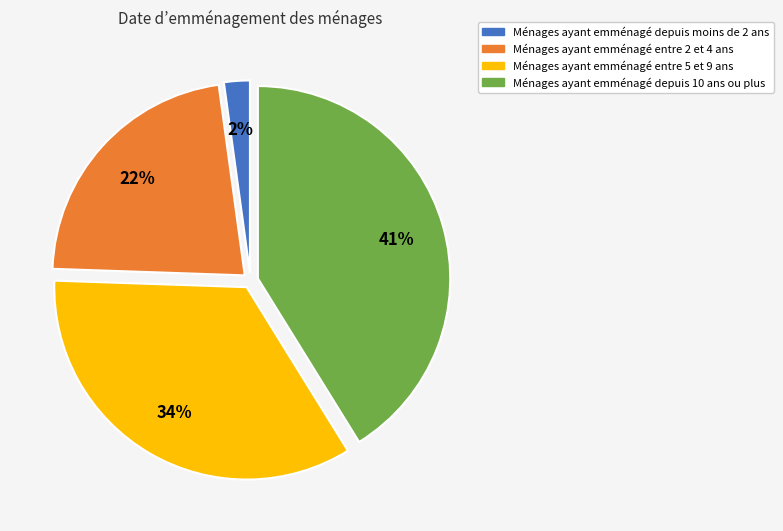

Is there any slice that represents more than half of the pie?

No